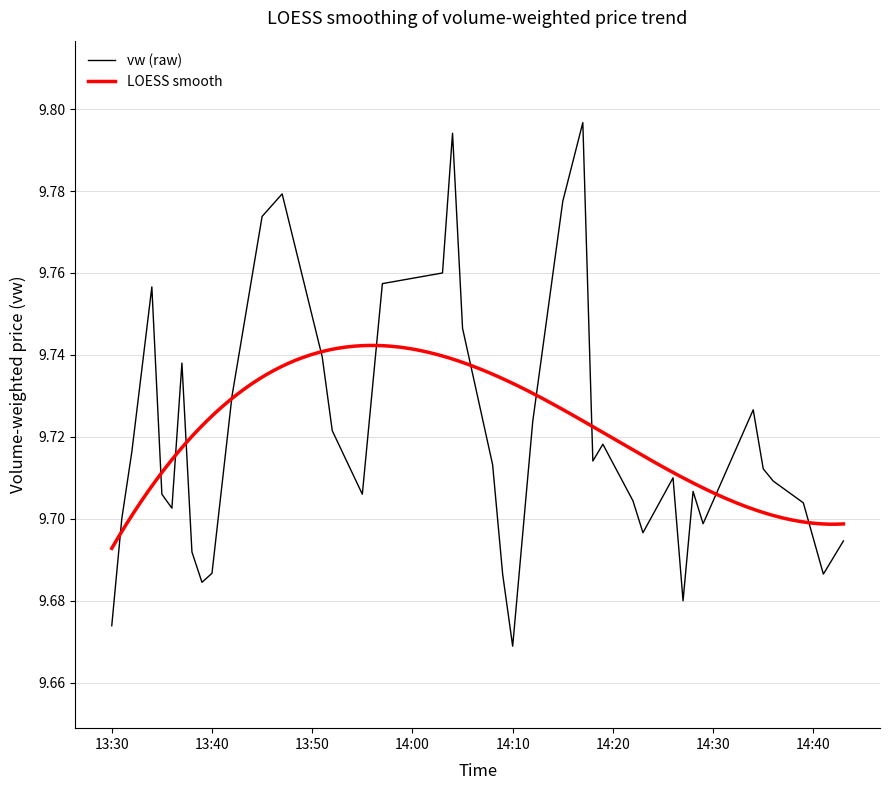

True or false: the data shows 4.9 at 2023-06-20 14:34:00.

False